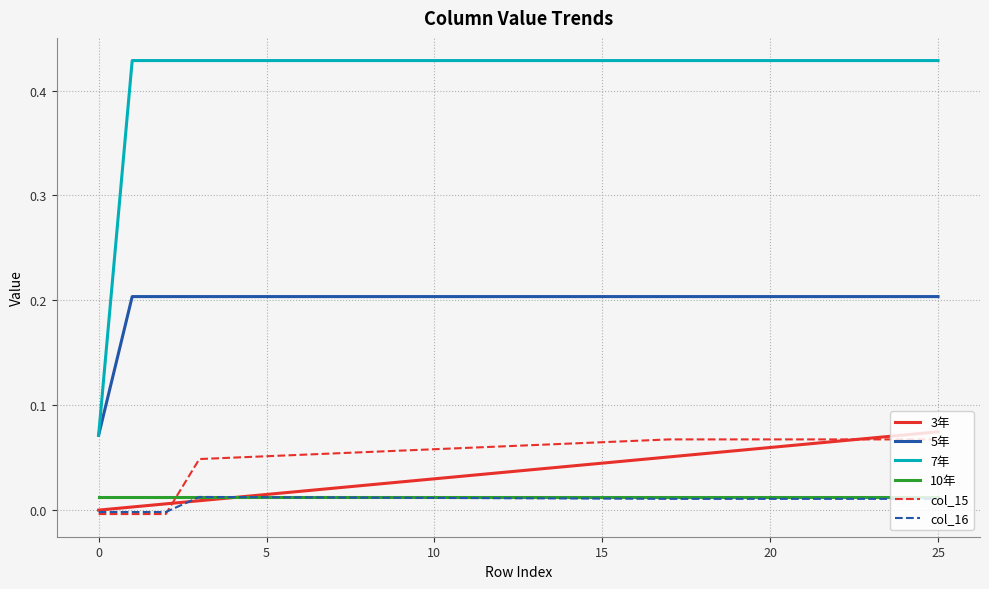

Which series has the largest total across all categories?

7年